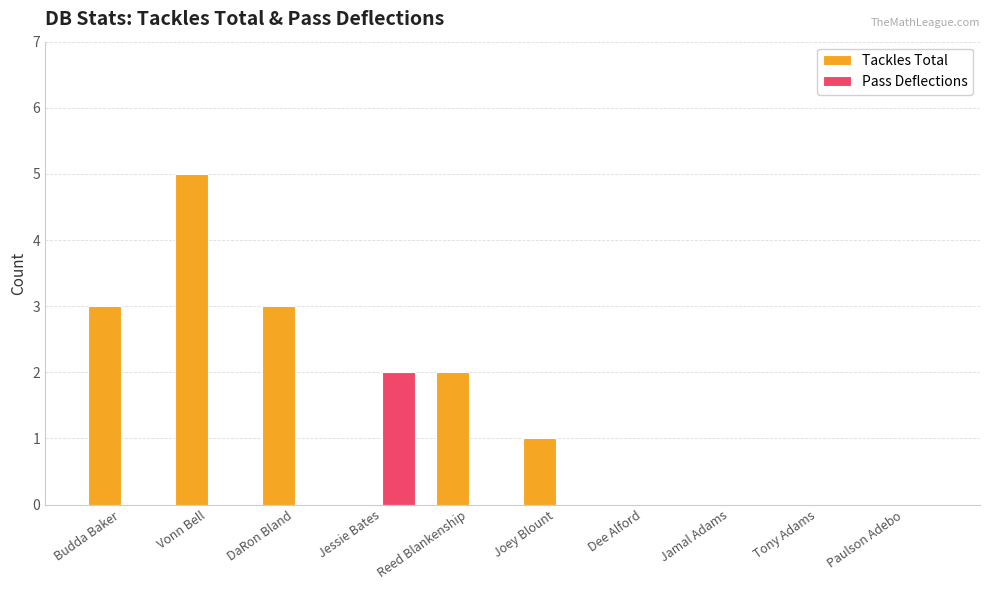

Between Vonn Bell and Jamal Adams, which series saw the biggest shift?

Tackles Total